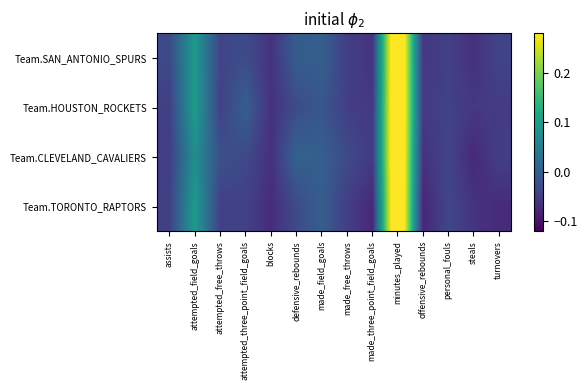

How many data points does each series have?

14